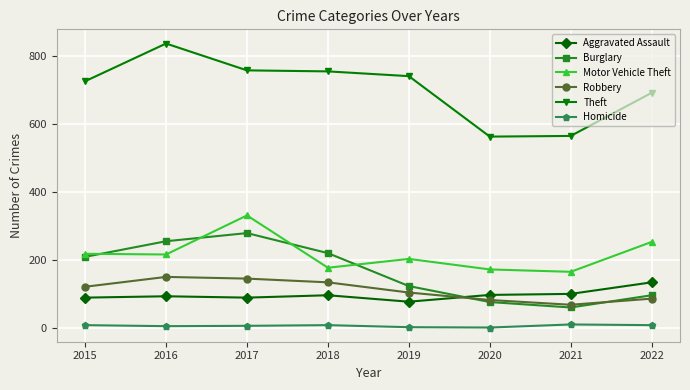

Which series changed the most between 2017 and 2018?

Motor Vehicle Theft